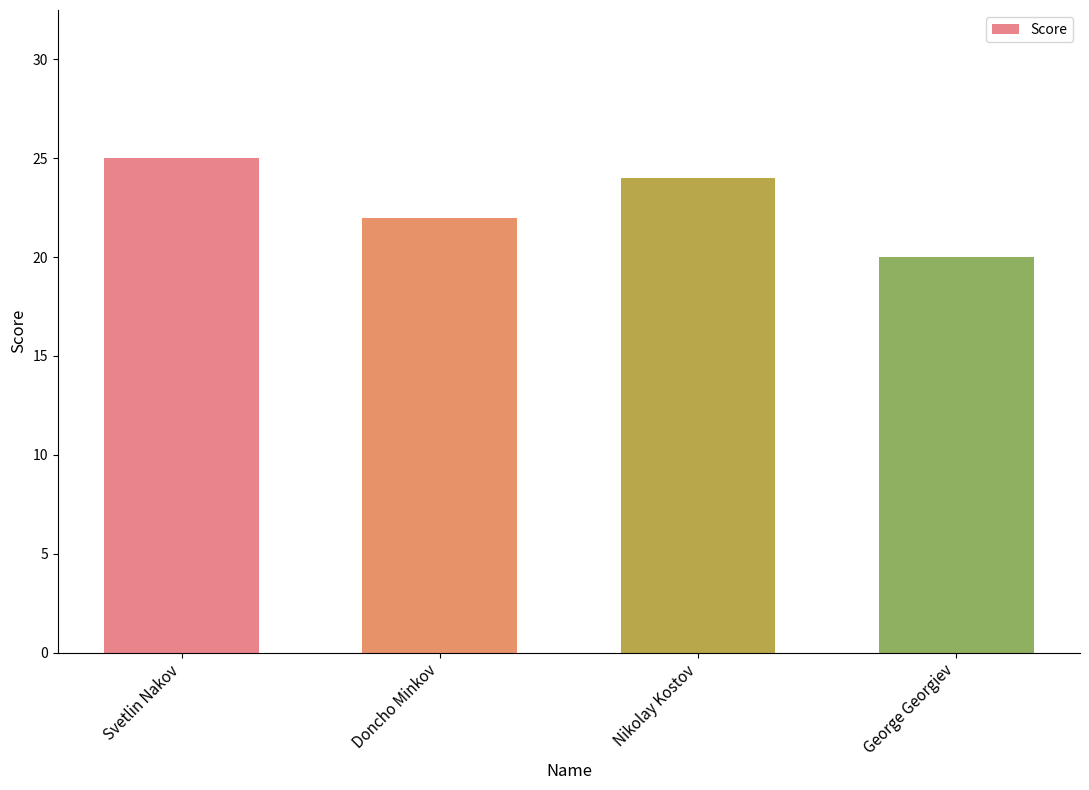

Reading right to left, transcribe all the data shown in this chart.

George Georgiev=20	Nikolay Kostov=24	Doncho Minkov=22	Svetlin Nakov=25